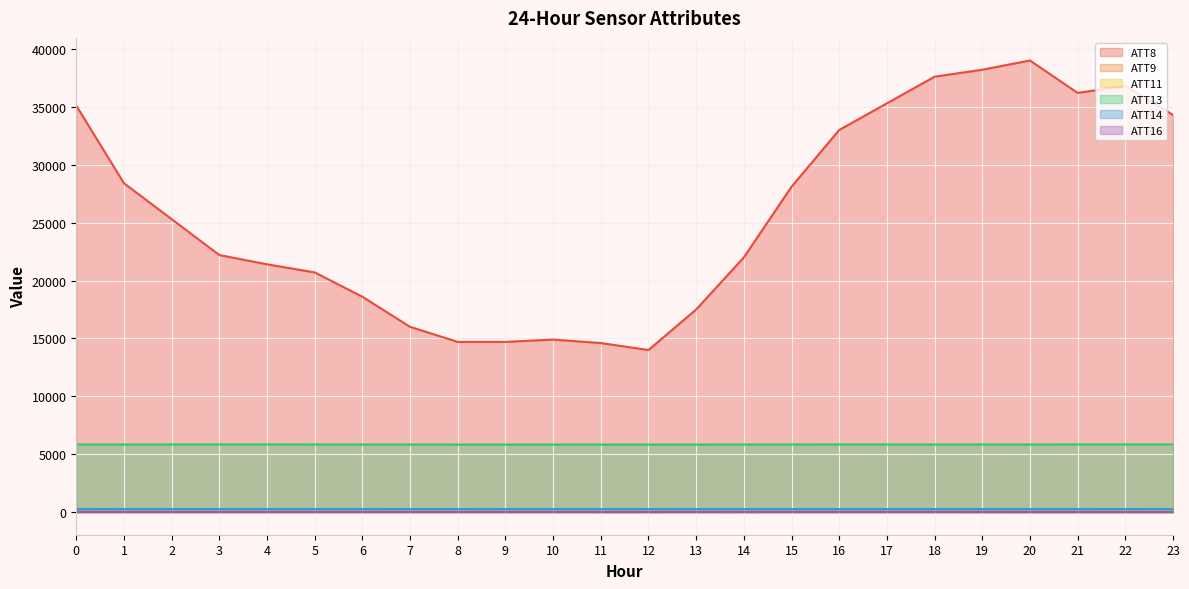

Is the value of ATT9 at 20 greater than the value of ATT13 at 22?

No